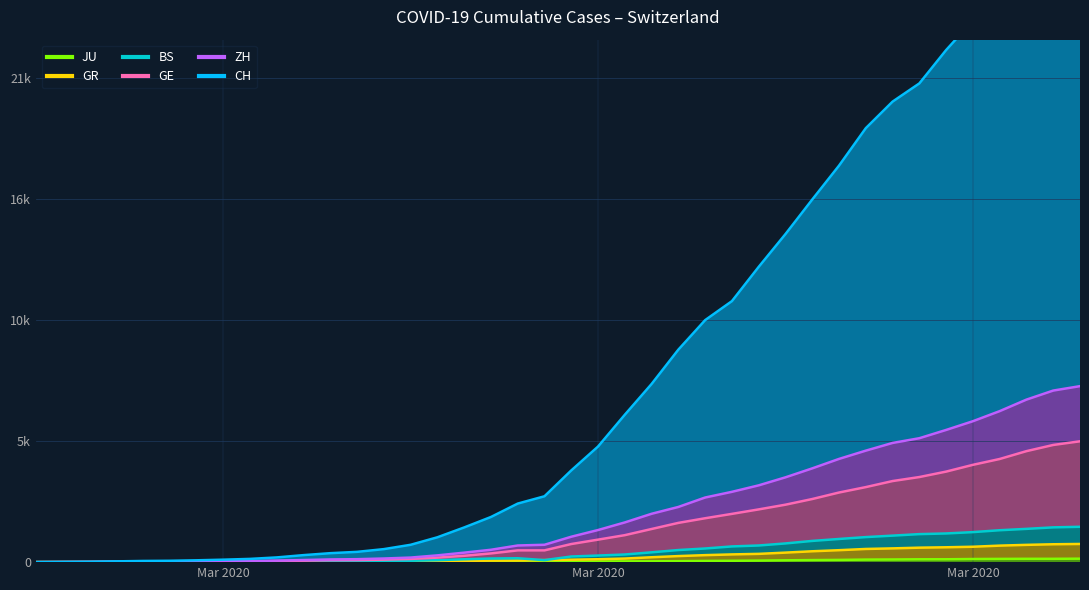

True or false: GR has more than 2 points higher than both neighbors.

False